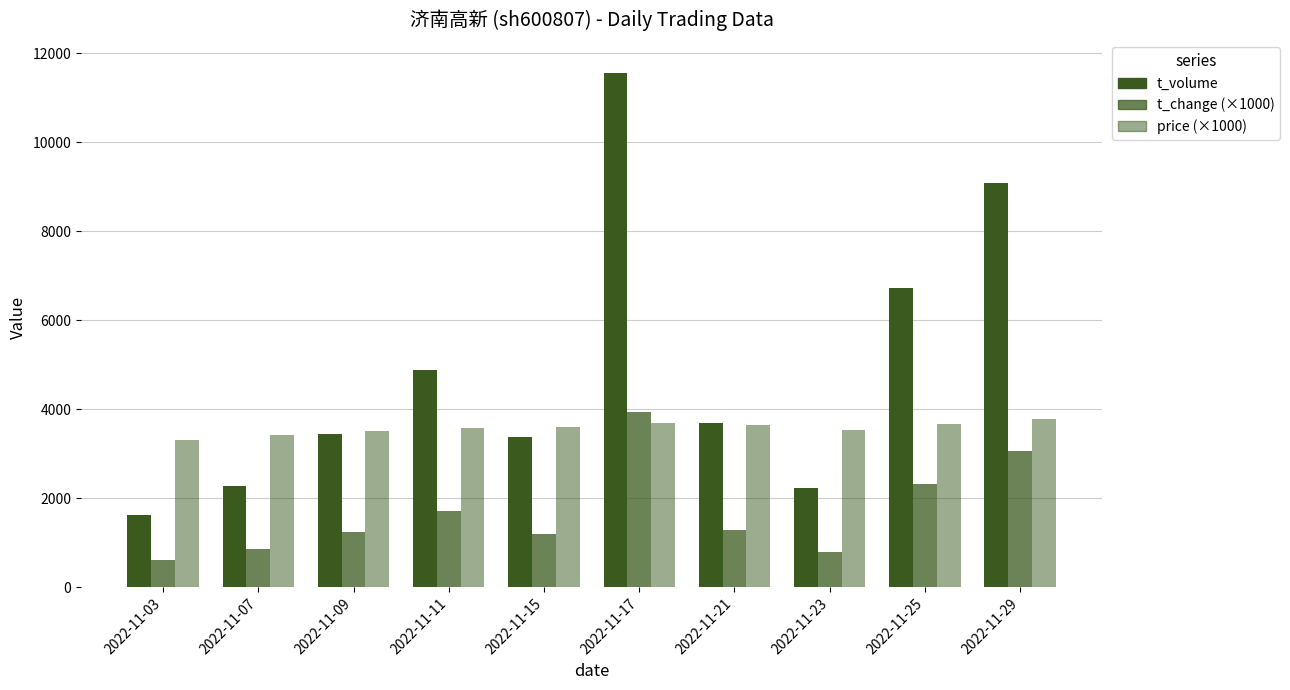

Are the bars grouped side by side (vs. stacked)?

Yes